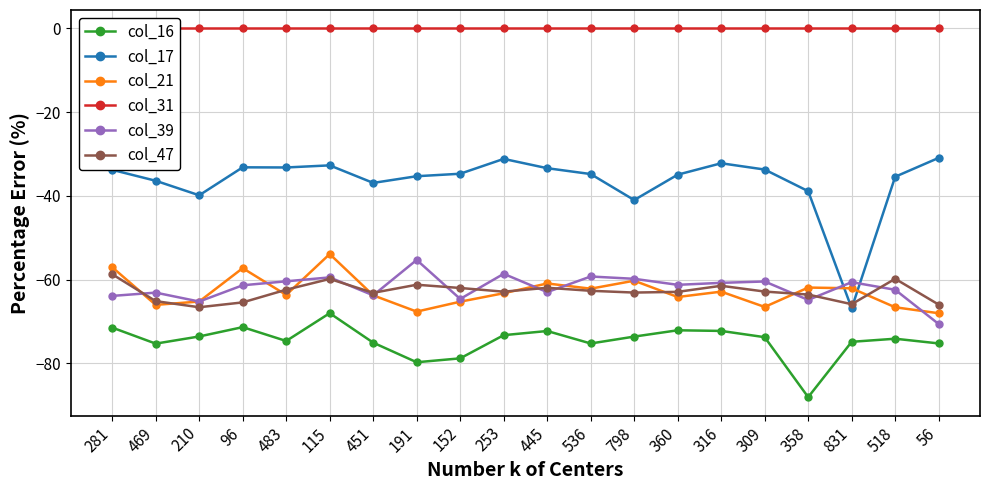

What is the value of the col_17 point at the 11th from the left?

-33.4